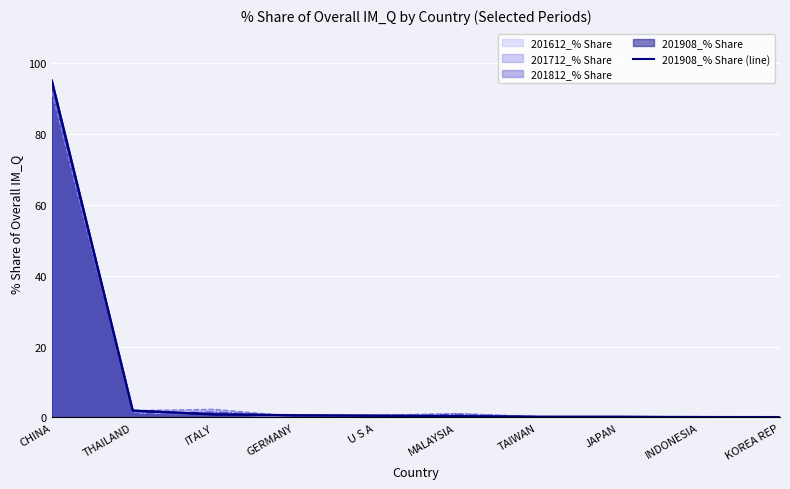

What is the change in value from GERMANY to TAIWAN?

-0.4